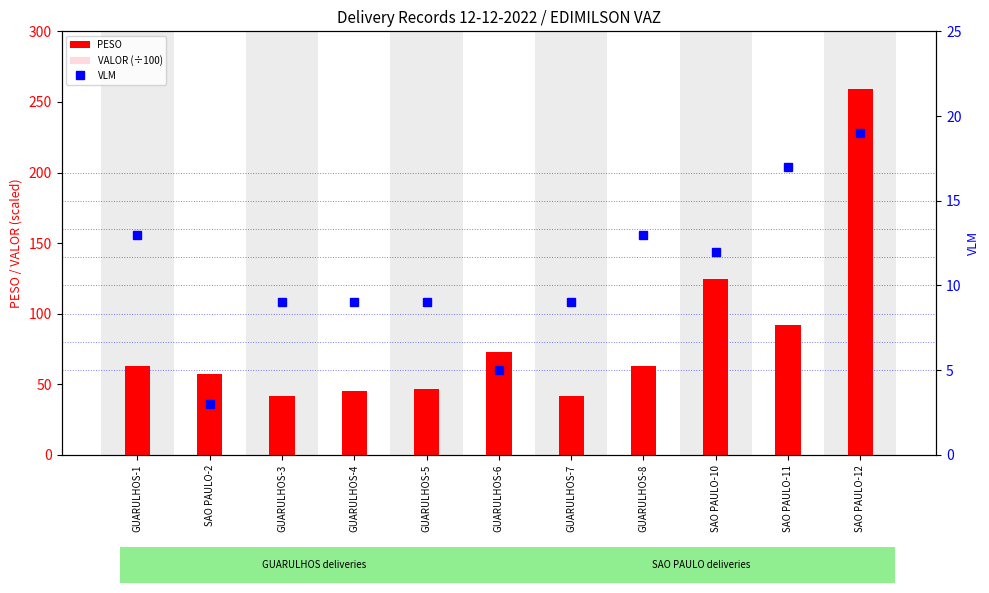

True or false: VLM has a value of 8.8 at GUARULHOS-8.

False